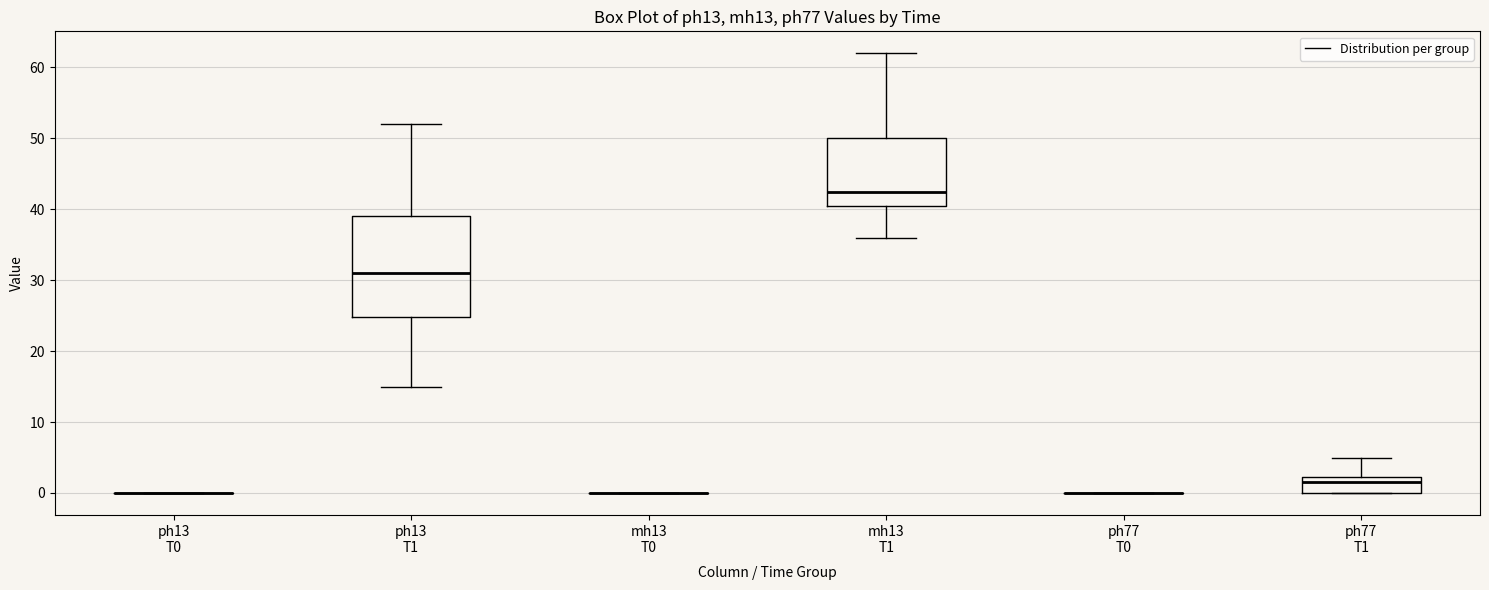

Which box is the tallest, from its lower edge to its upper edge?

ph13 T1